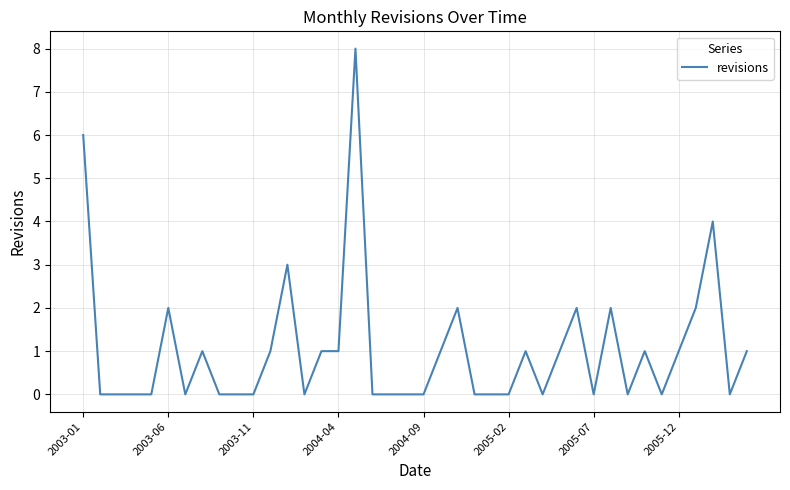

What is the maximum value shown in the chart?

8